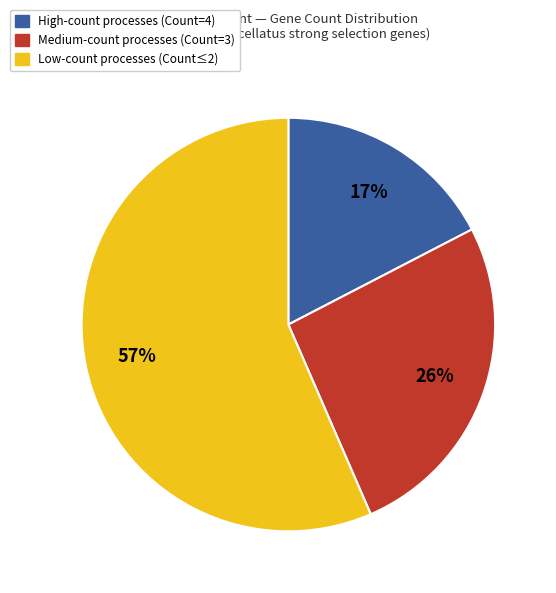

Is there any slice that represents more than half of the pie?

Yes